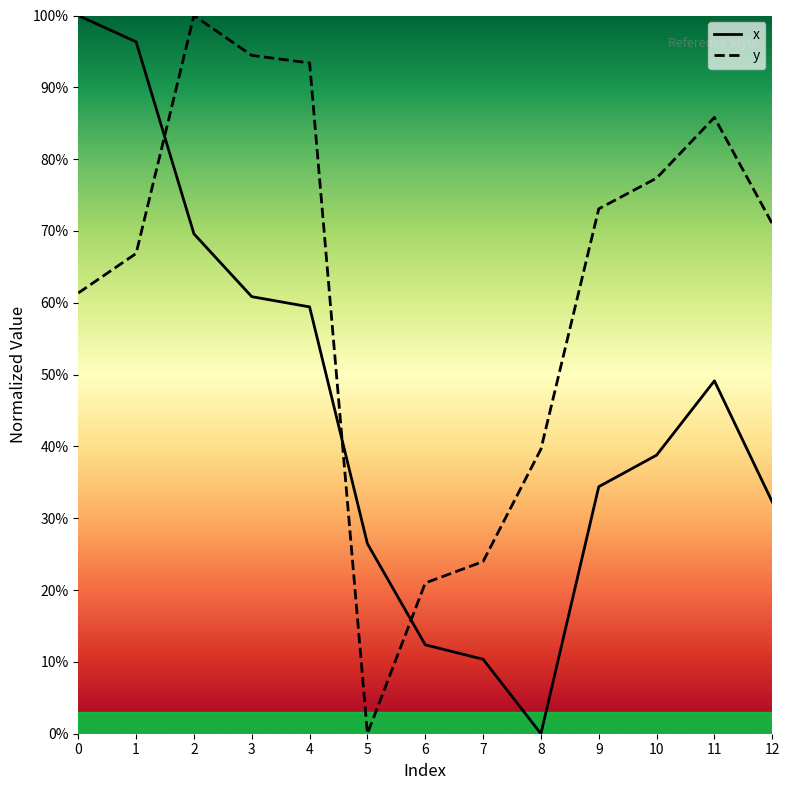

True or false: y has more than 2 interior local peaks.

False